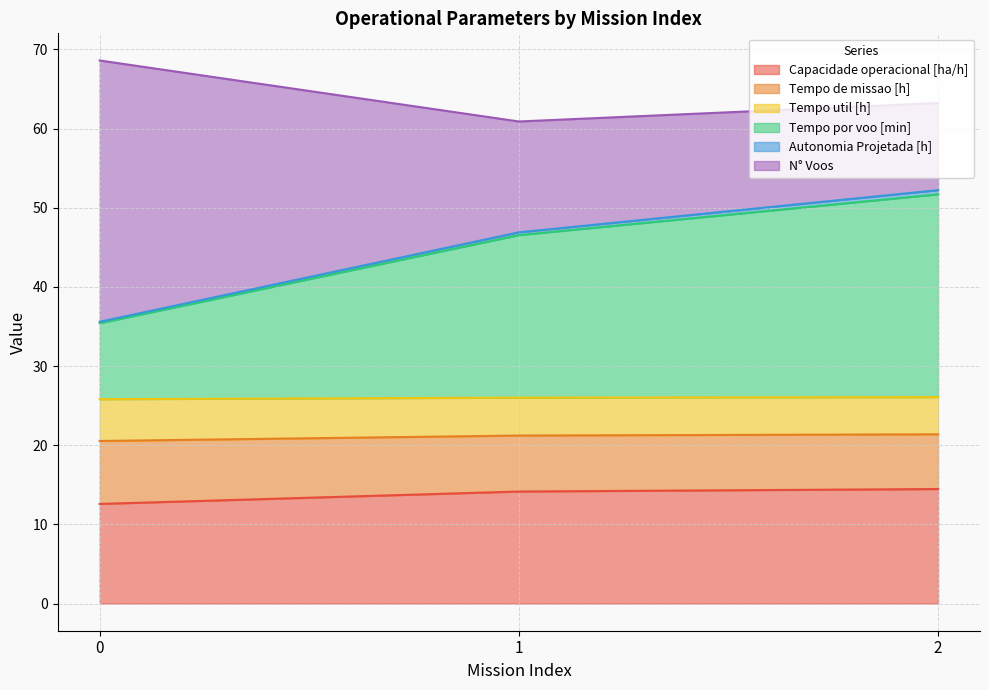

The value of Capacidade operacional [ha/h] at 1 is 20.3. True or false?

False